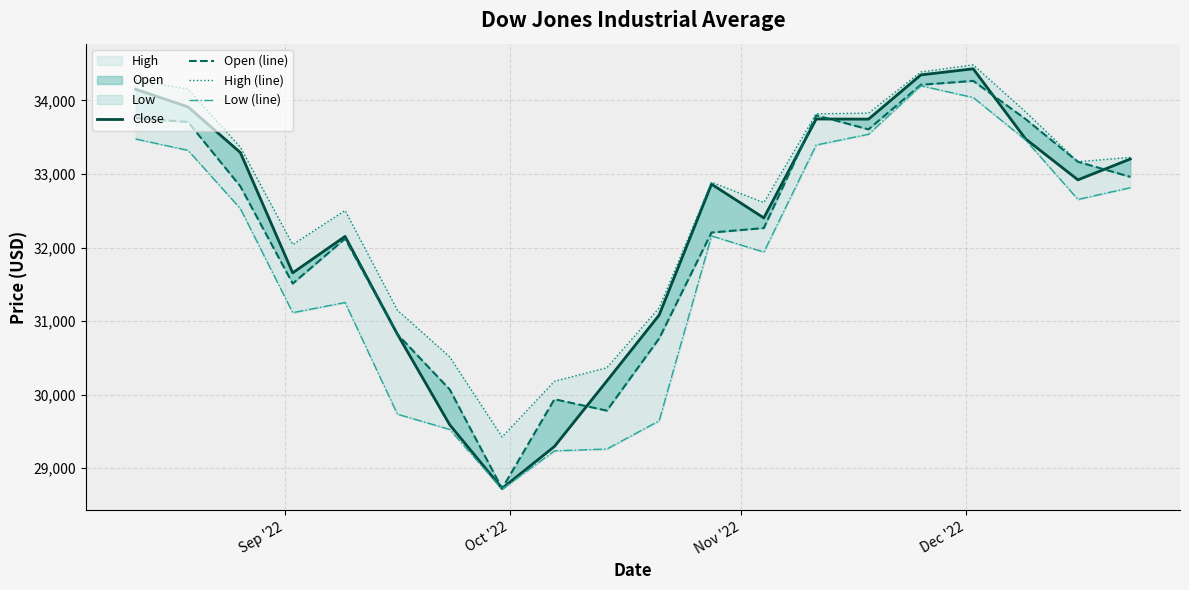

At how many categories does at least one series exceed 29451?

19